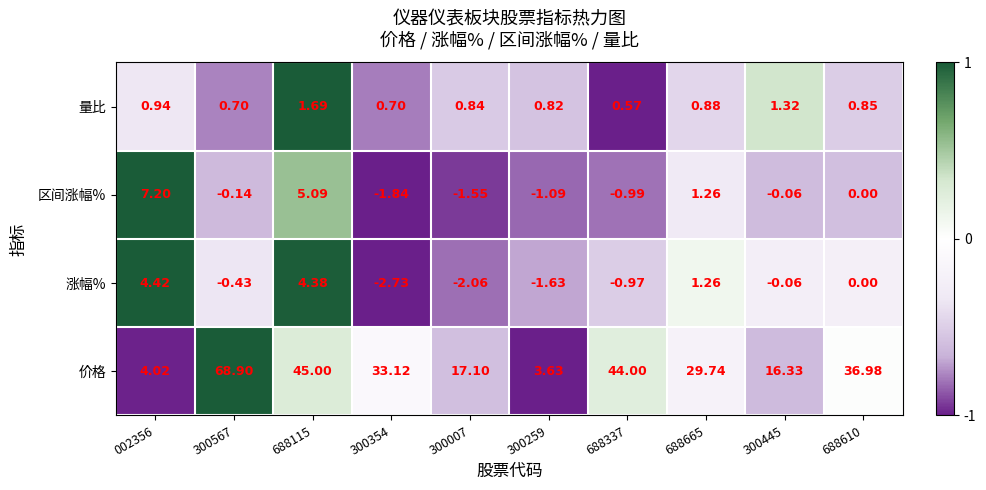

Rank the series at 002356 from highest to lowest value.

区间涨幅%, 涨幅%, 价格, 量比